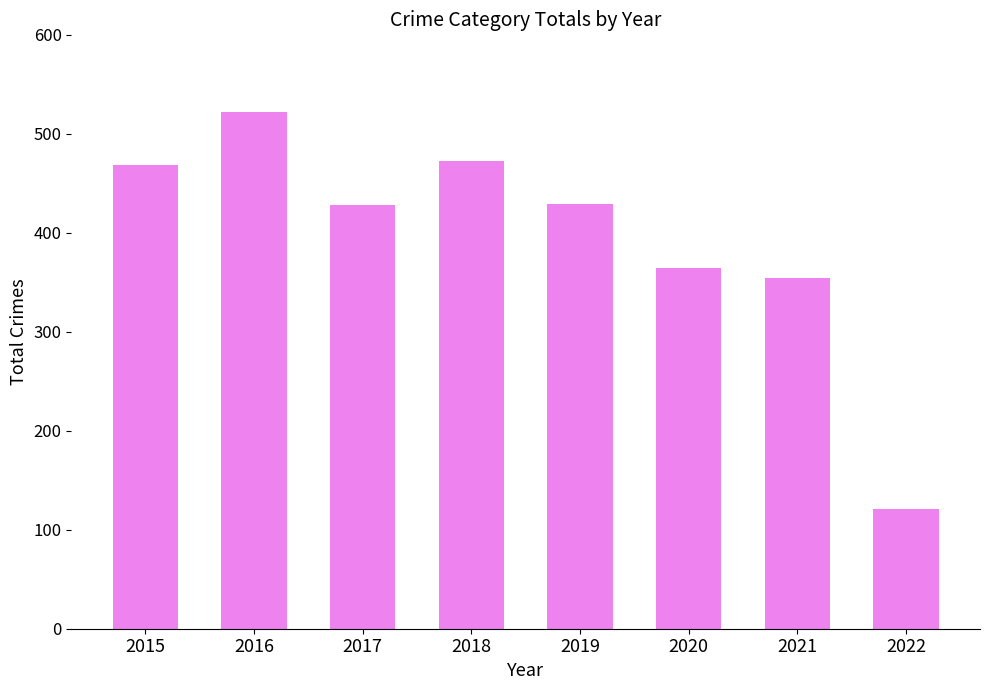

At which category does the chart reach its minimum across all series?

2022